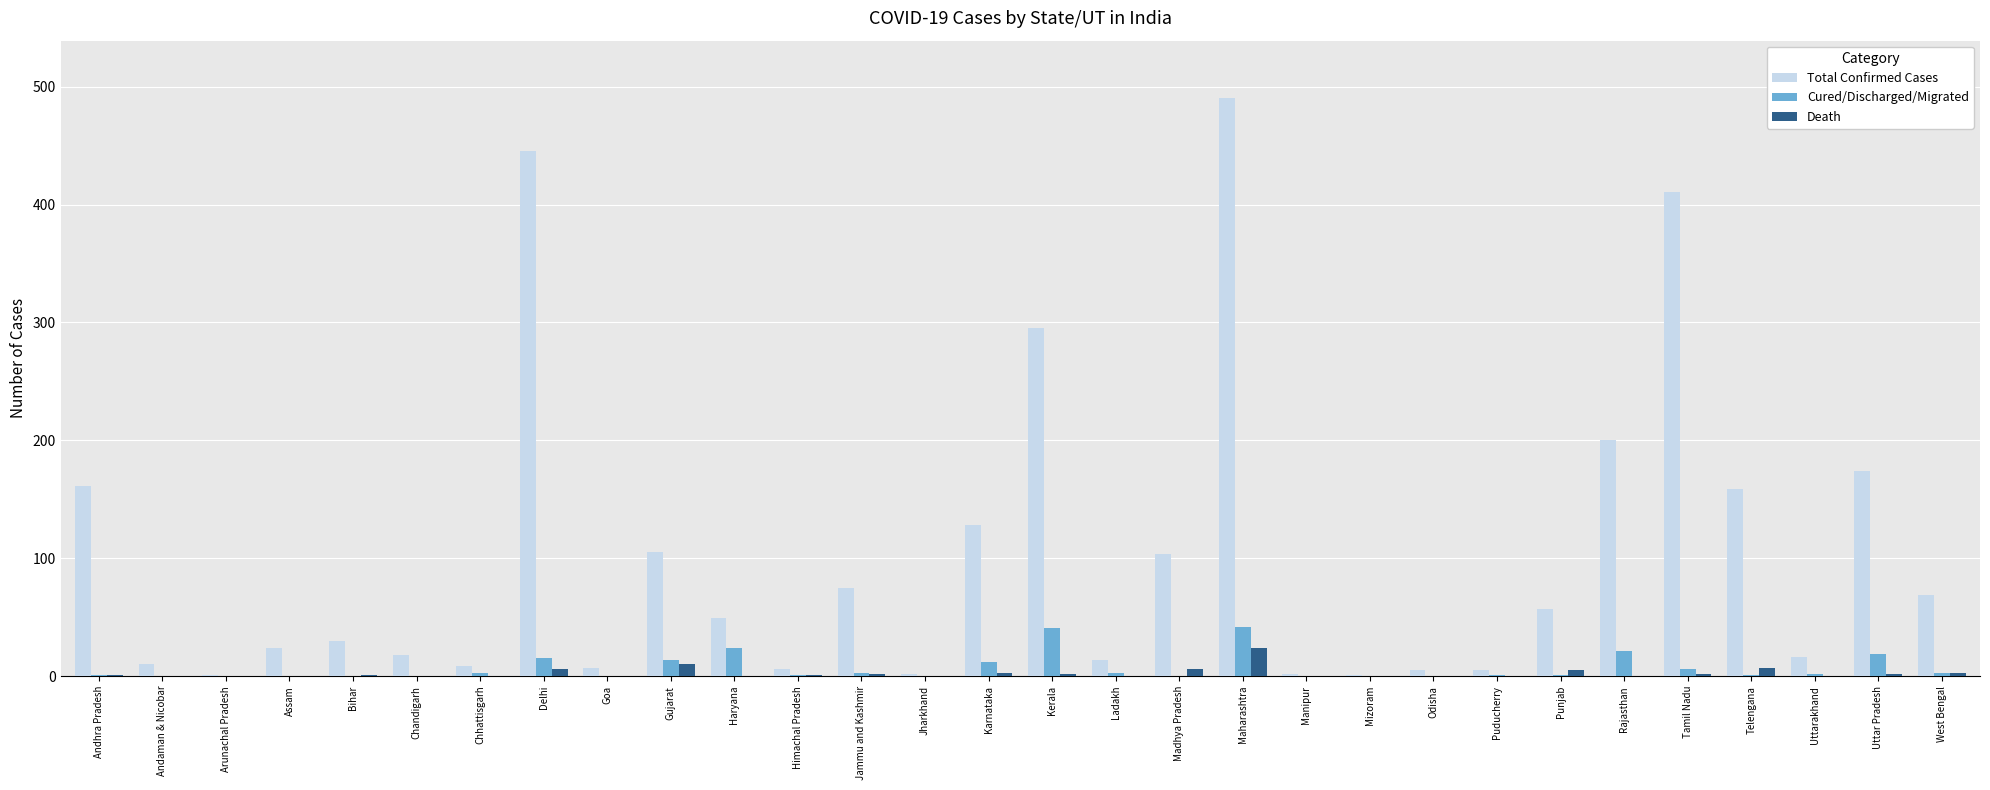

At which category is the sum across all series the highest?

Maharashtra